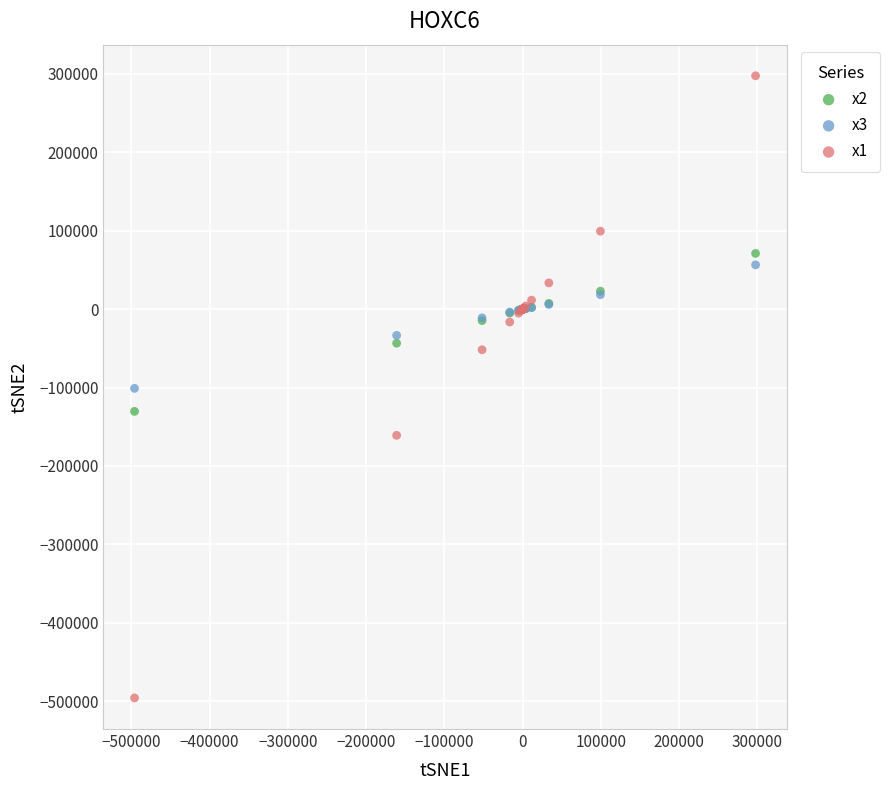

Which series has the largest Y range (max minus min)?

x1